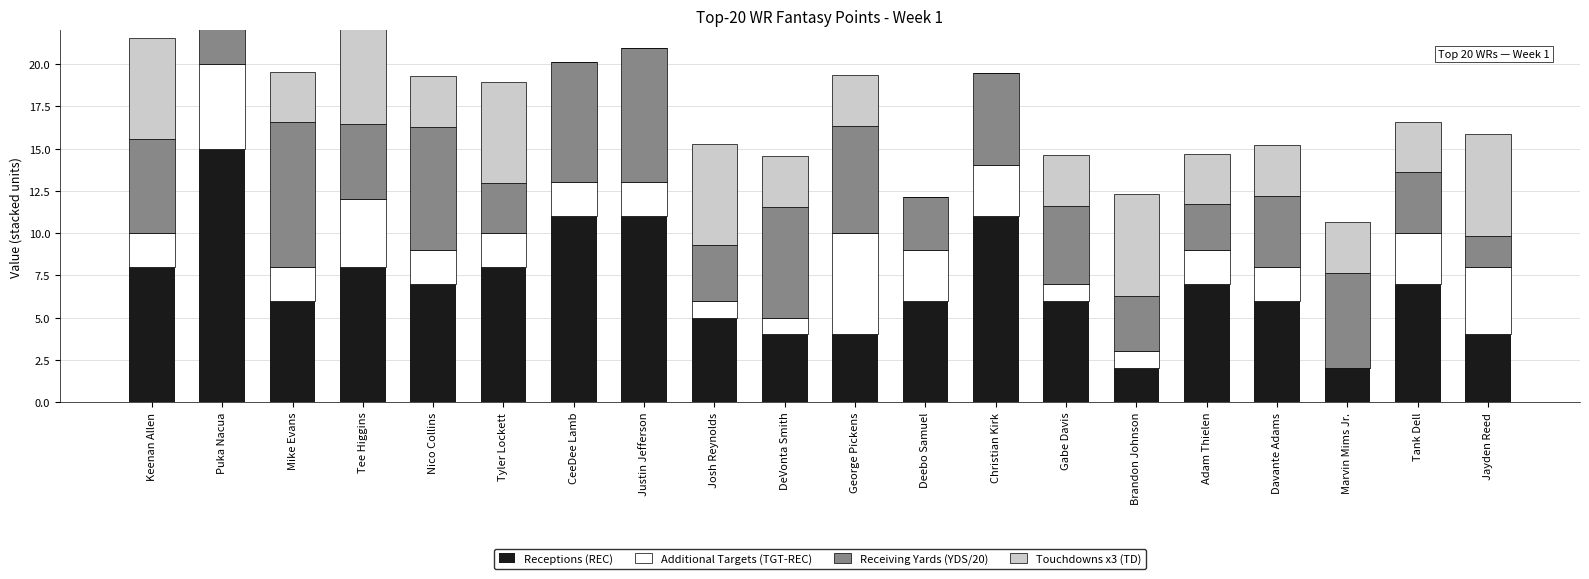

Rank the series by their average value, from lowest to highest.

Additional Targets (TGT-REC), Touchdowns x3 (TD), Receiving Yards (YDS/20), Receptions (REC)